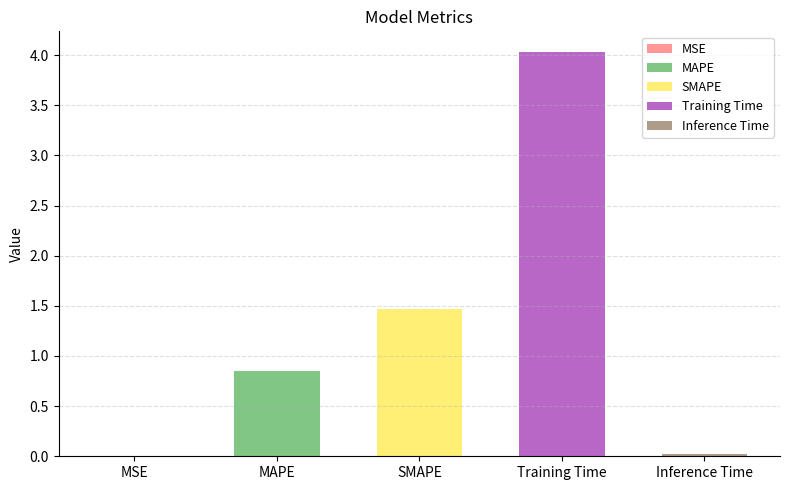

How many data points does each series have?

5